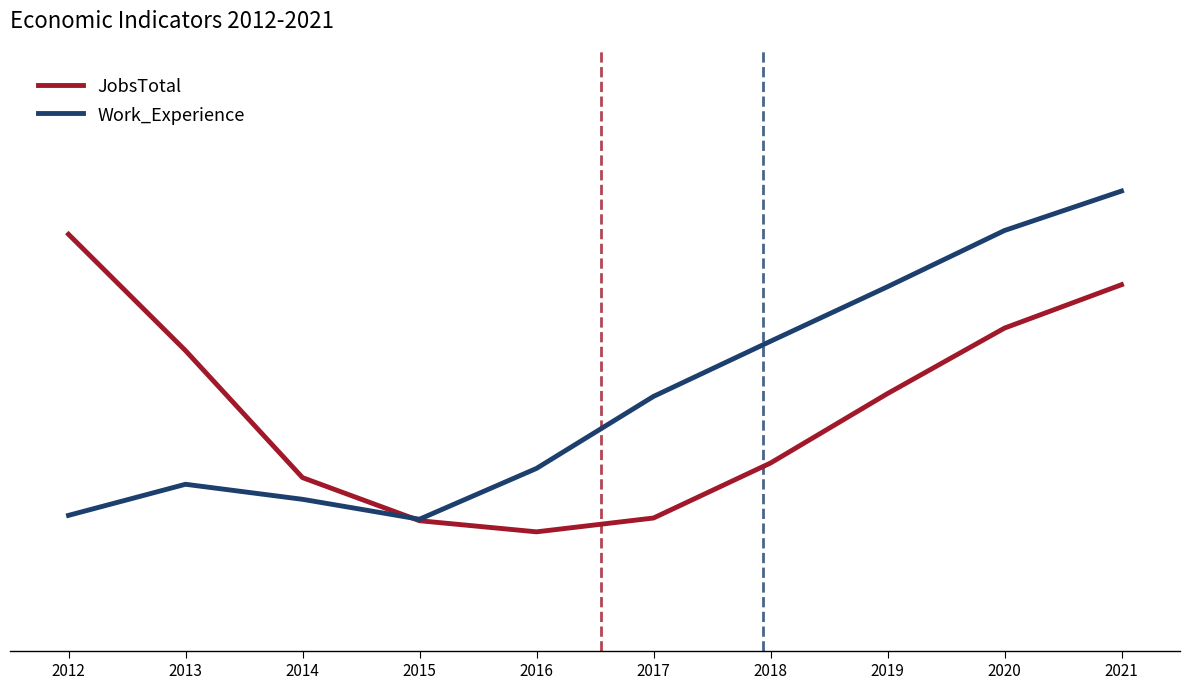

How many interior local valleys does the Work_Experience series have?

1